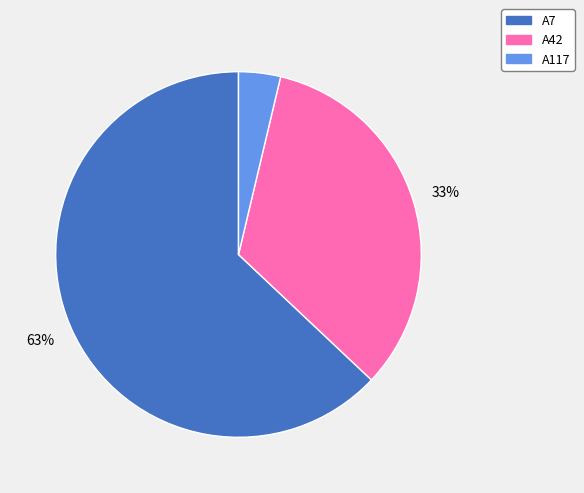

What is the majority slice?

A7